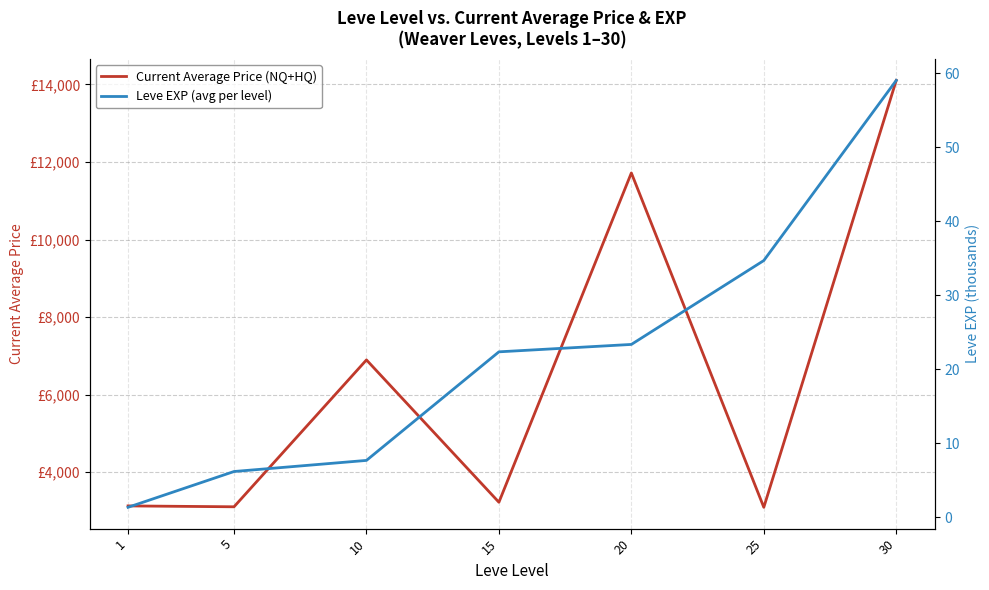

What is the average value of the Leve EXP (avg per level) series?

22.1